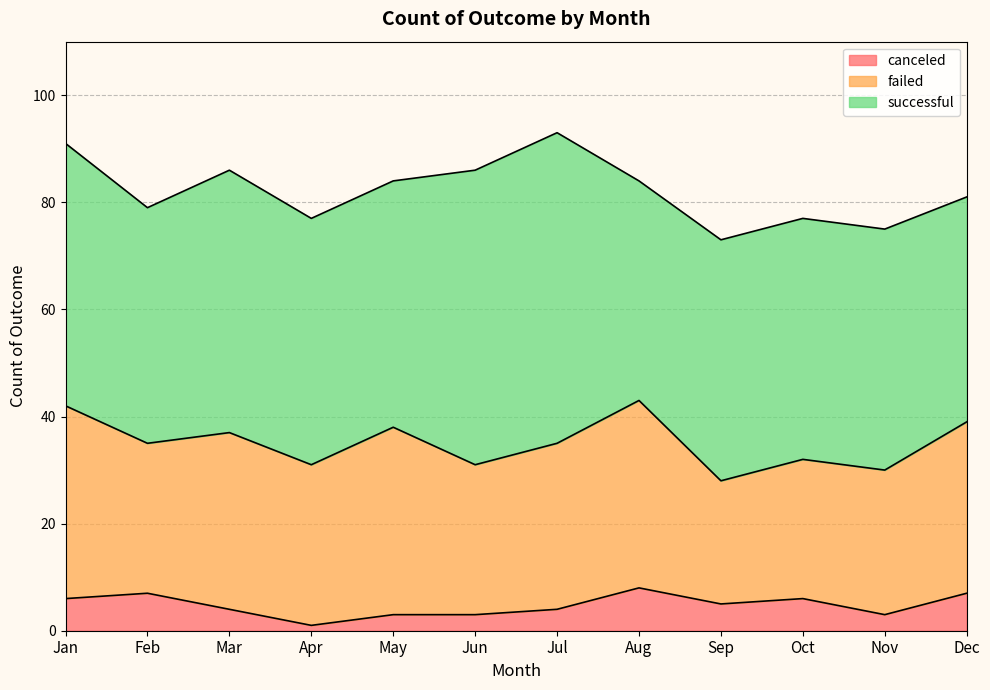

How many interior local valleys does the failed series have?

4